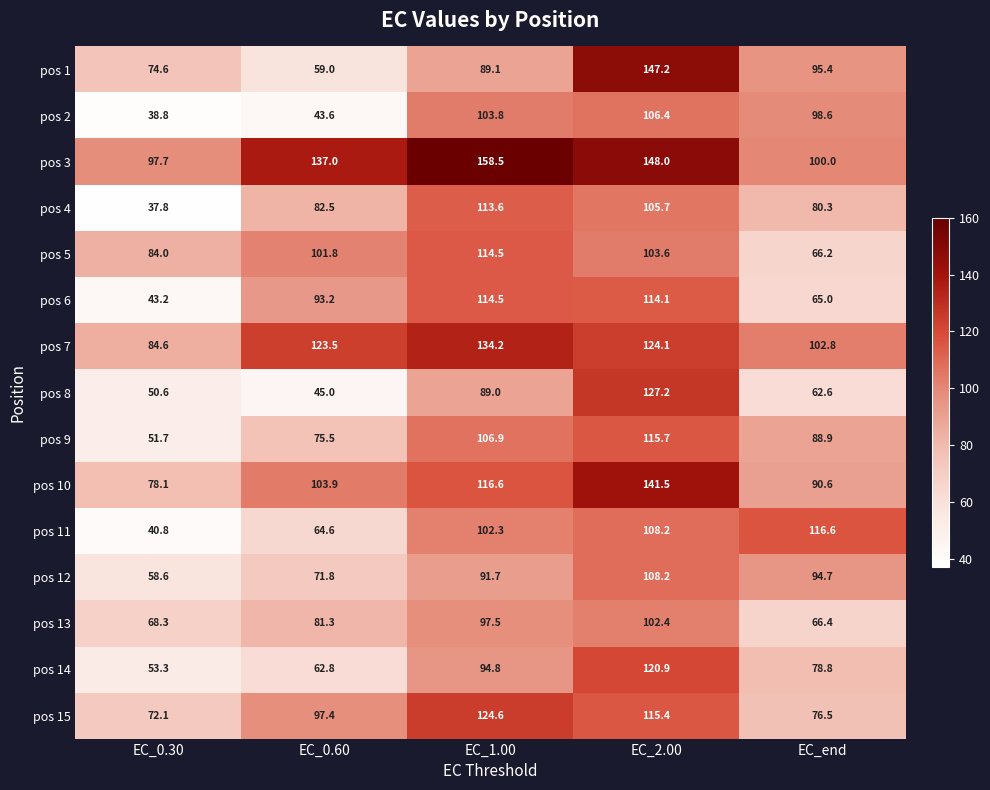

At EC_0.30, list the series in order from smallest to largest.

pos 4, pos 2, pos 11, pos 6, pos 8, pos 9, pos 14, pos 12, pos 13, pos 15, pos 1, pos 10, pos 5, pos 7, pos 3